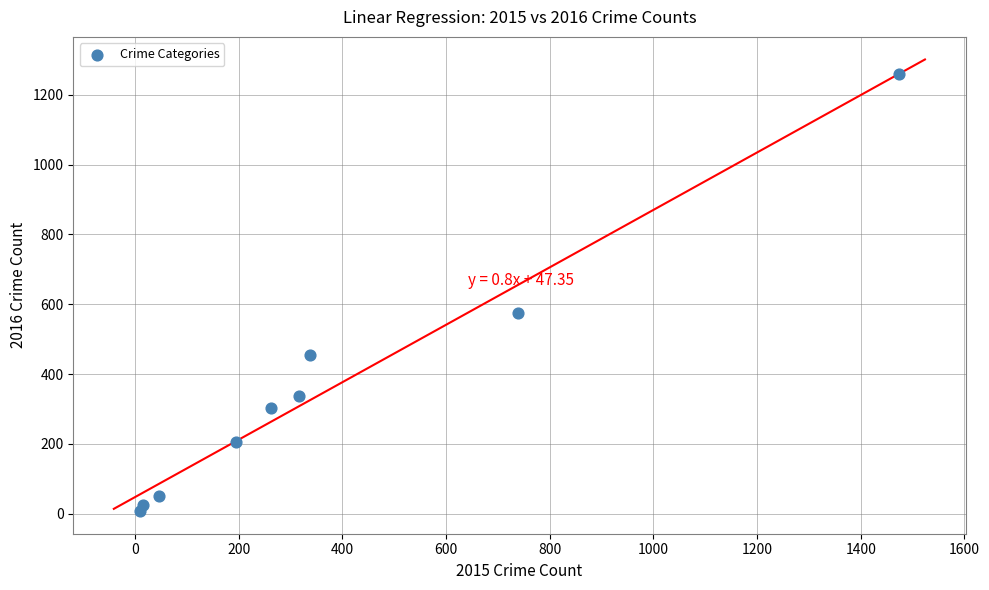

What is the range of X values (max minus min)?

1465